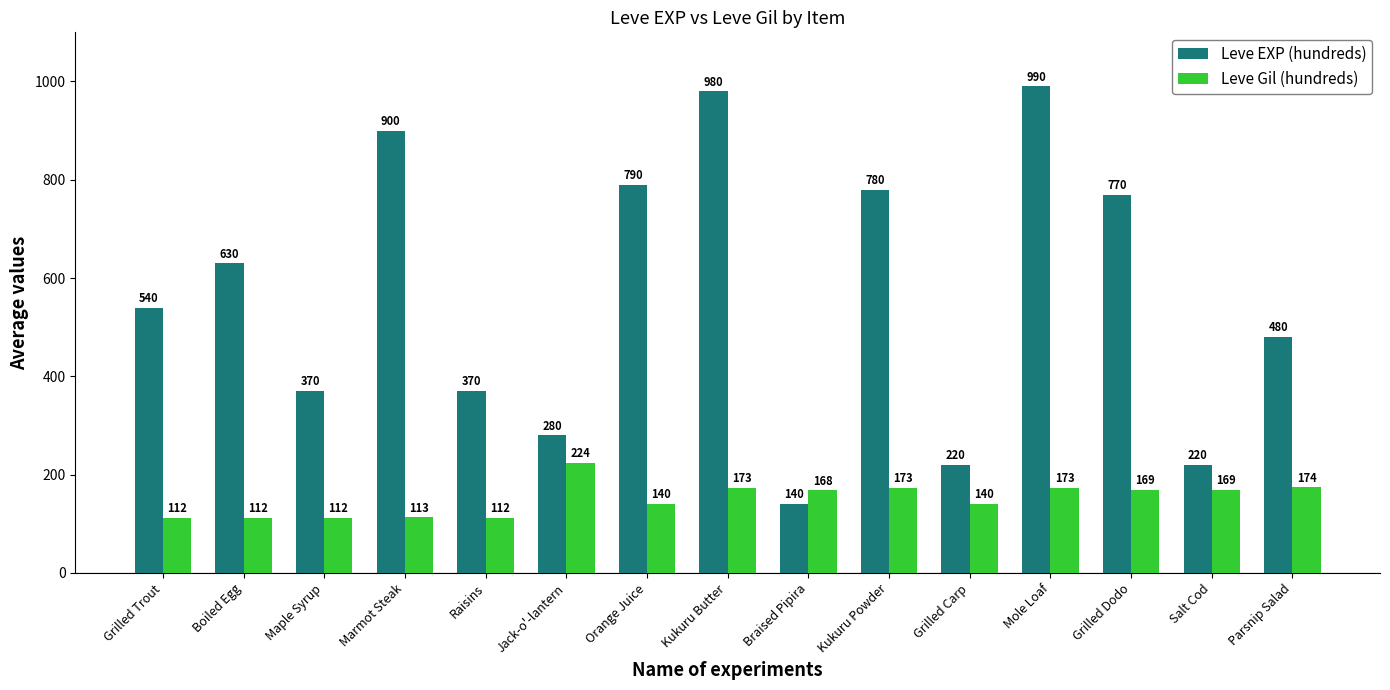

List the series in order of their overall mean, lowest first.

Leve Gil (hundreds), Leve EXP (hundreds)